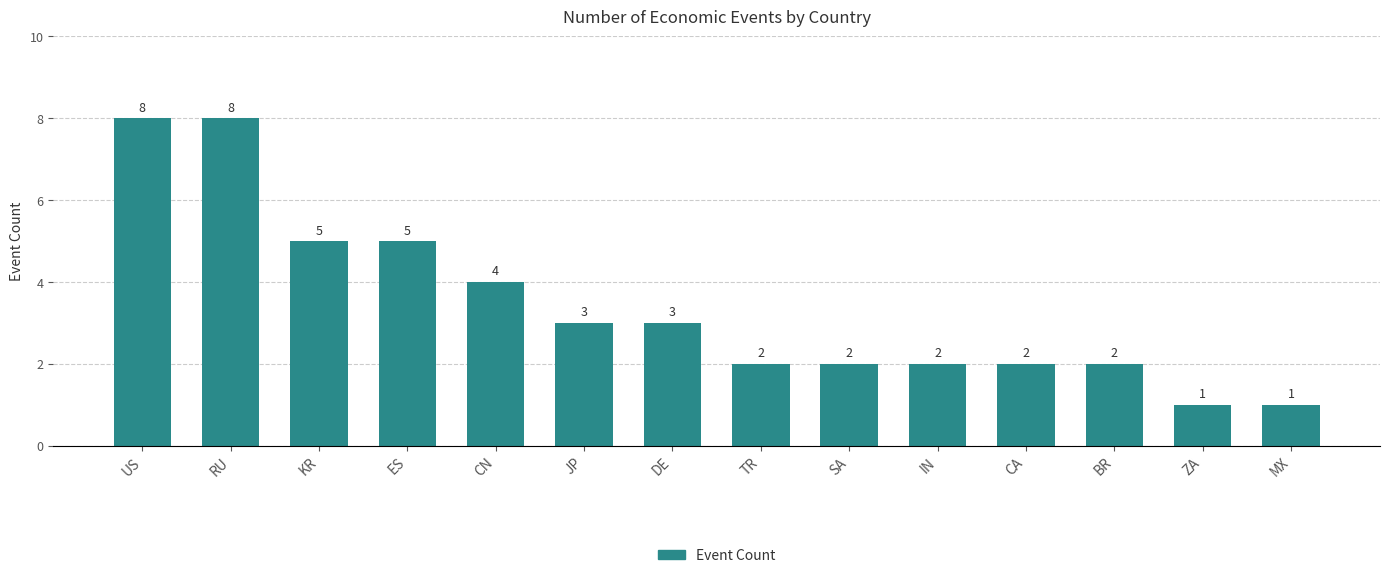

Approximately how many times larger is the value at US compared to MX?

8.0